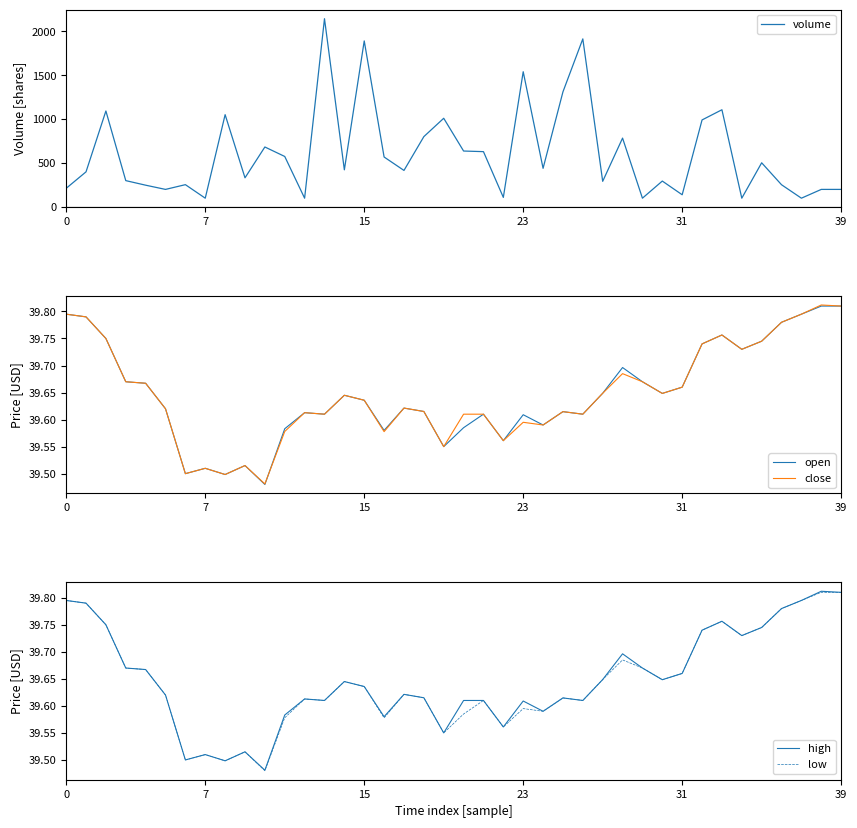

True or false: low and volume intersect in this chart.

False